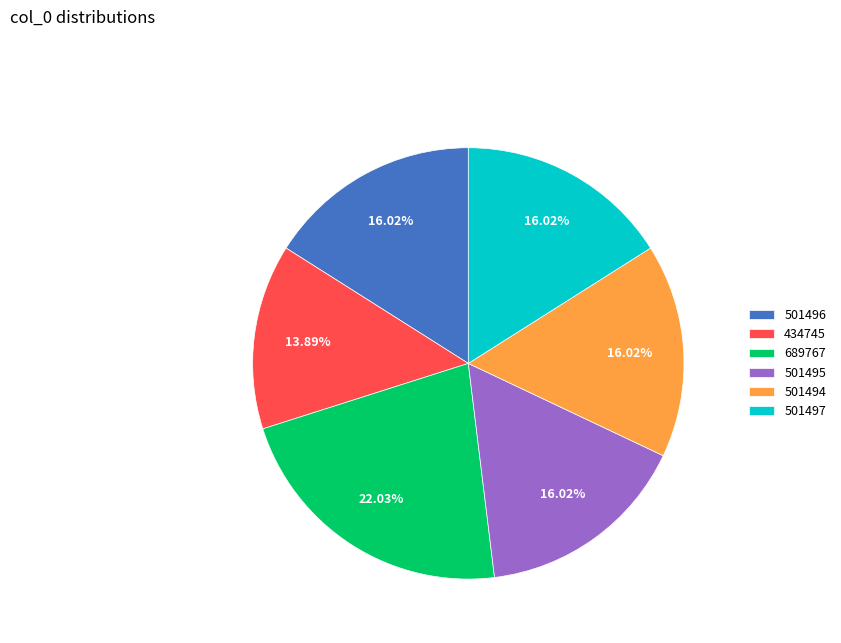

How many slices are in this pie chart?

6